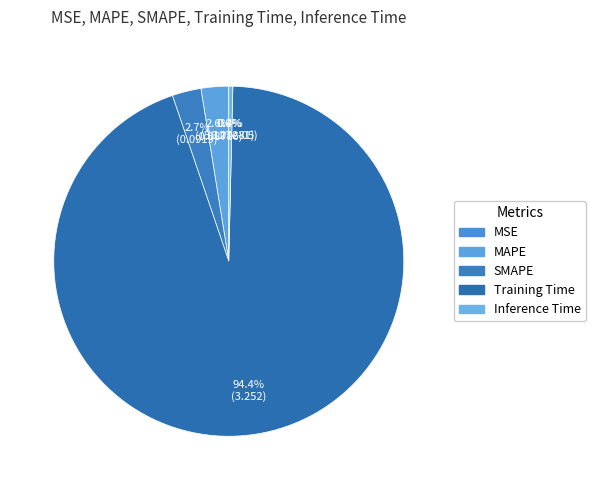

How much of the chart is everything except Training Time?

5.6%